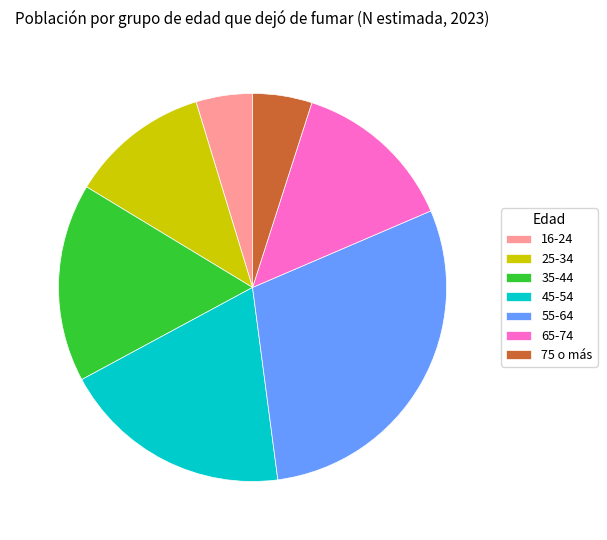

Count the number of slices in the pie.

7